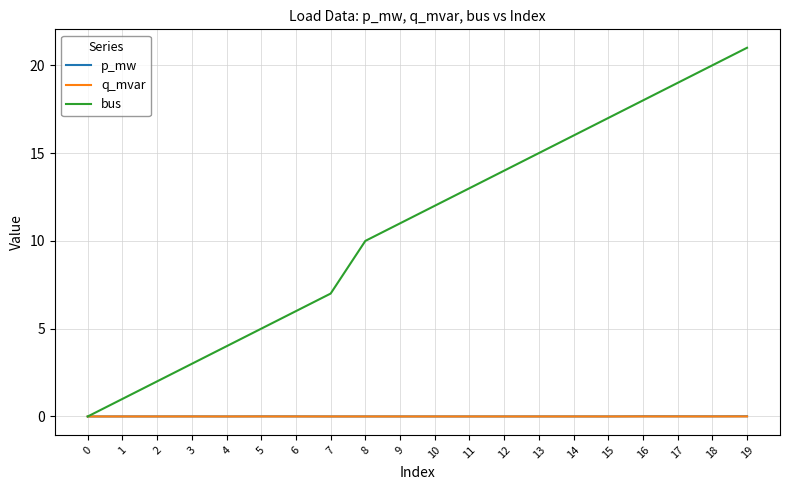

Is it true that bus equals 22.6 at 13?

False